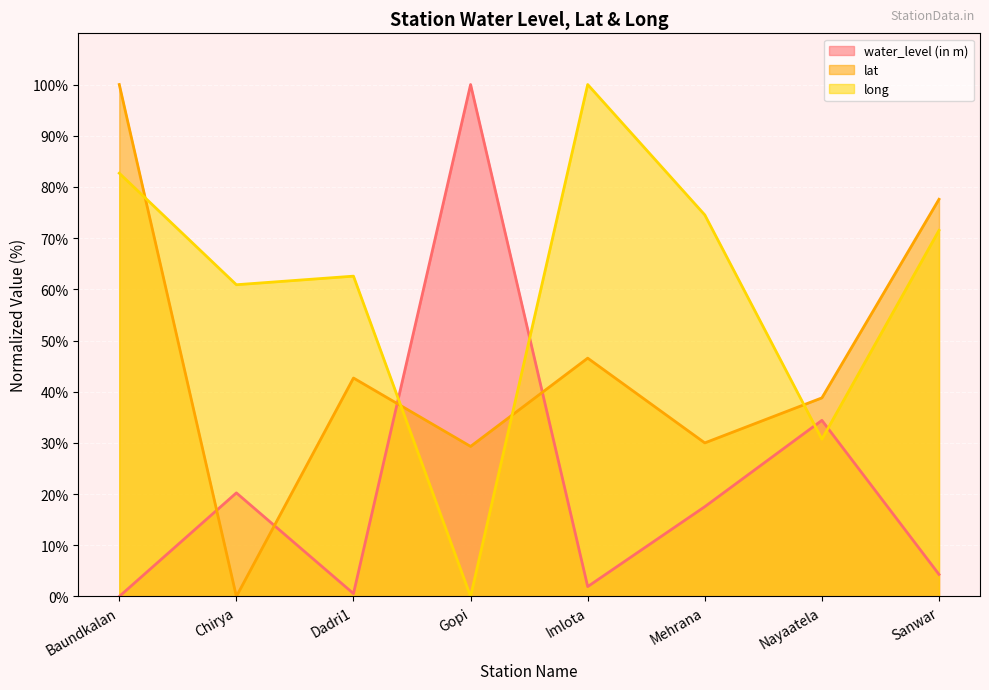

What are all the series names shown in the legend?

water_level (in m), lat, long